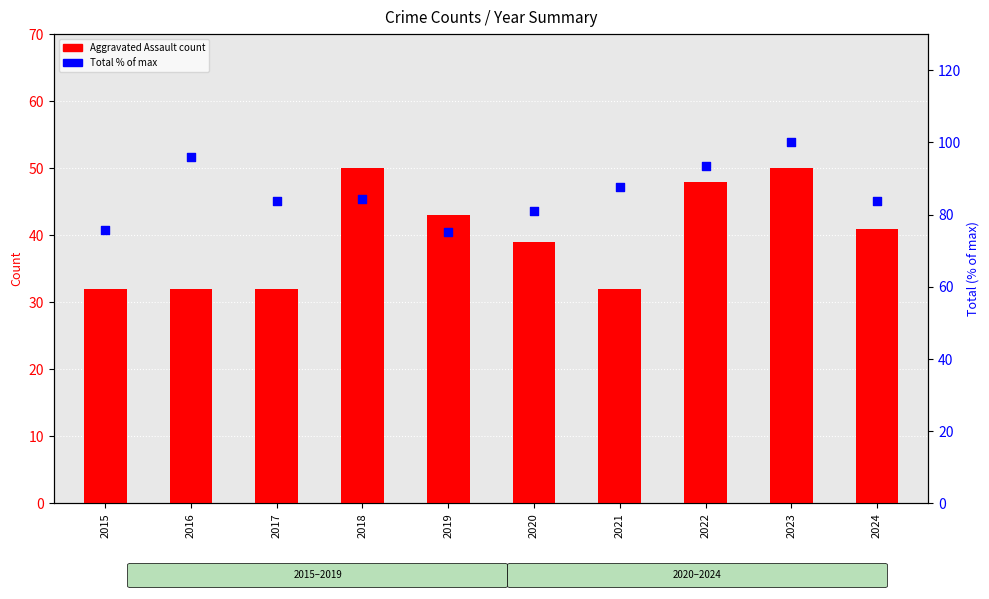

What is the total value across all series at 2019?

118.2